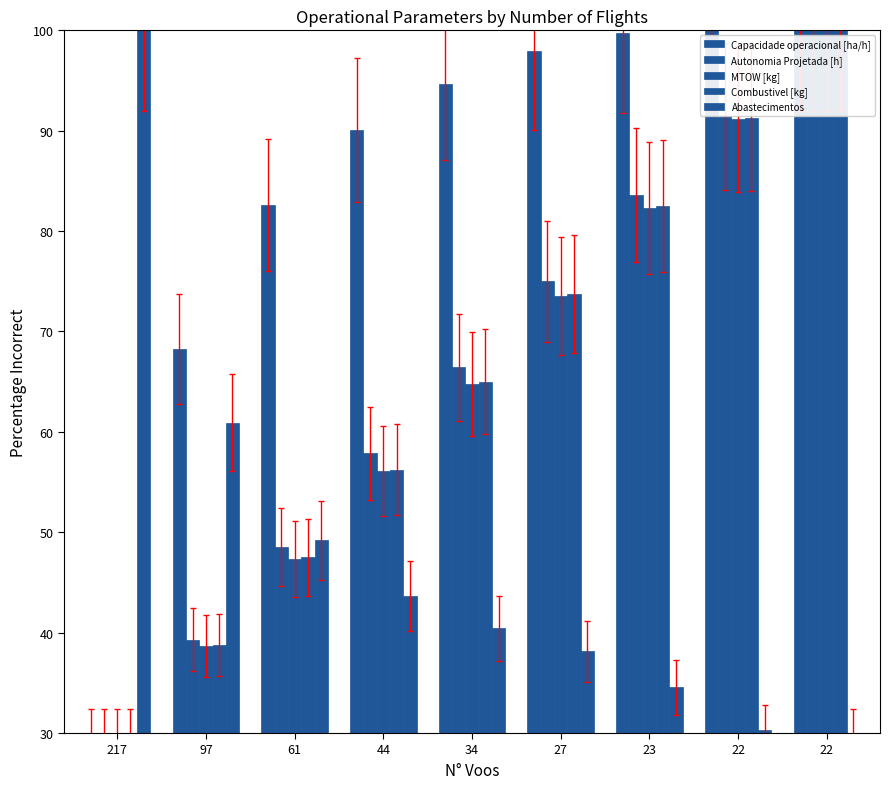

What is the difference between the MTOW [kg] values at 44 and 217?

26.1